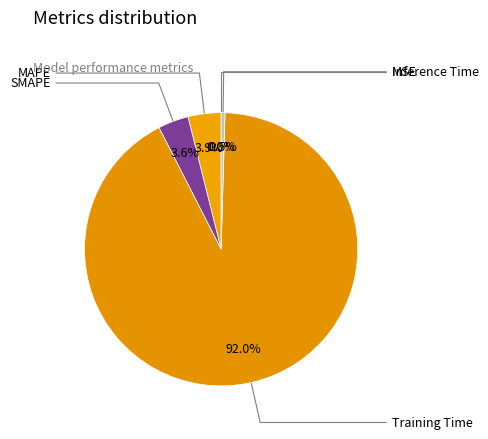

How many segments does this pie chart have?

5